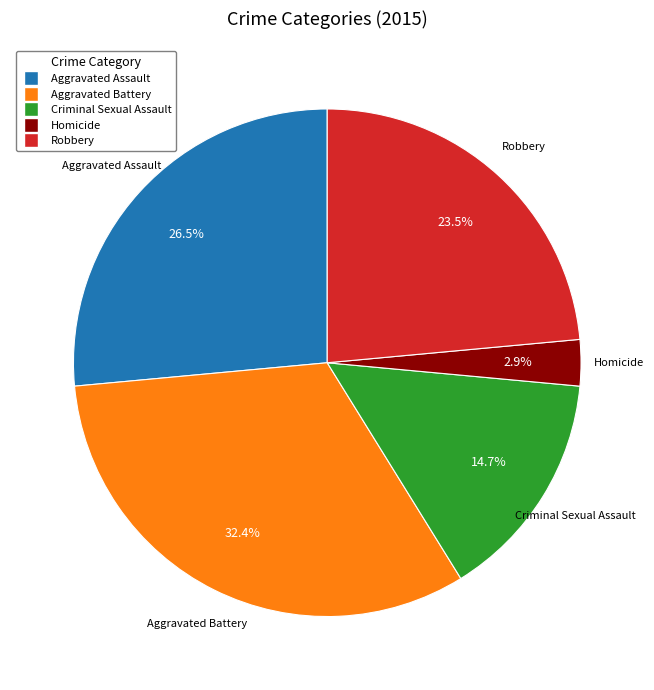

To the nearest percent, what is the difference between the Homicide and Robbery slice percentages?

21%